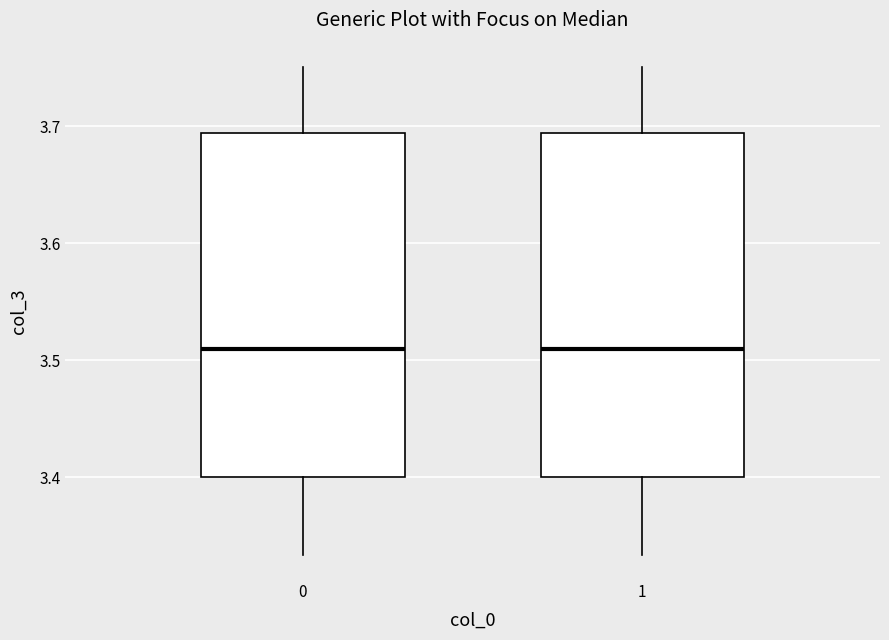

Reading left to right, read every box against the y-axis: the position of its median line, the range the box covers, and the ends of its whiskers. The values are not printed on the chart, so give them approximately, as read against the axis.

0: median 3.51, box 3.40 to 3.69, whiskers 3.33 to 3.75
1: median 3.51, box 3.40 to 3.69, whiskers 3.33 to 3.75